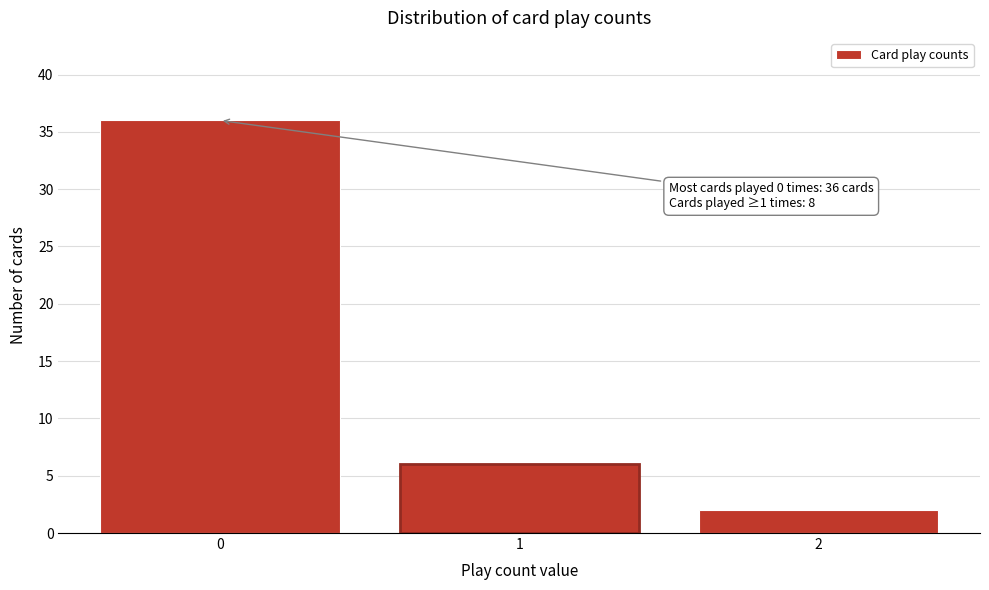

Reading left to right, extract all data points from this chart.

0=36	1=6	2=2